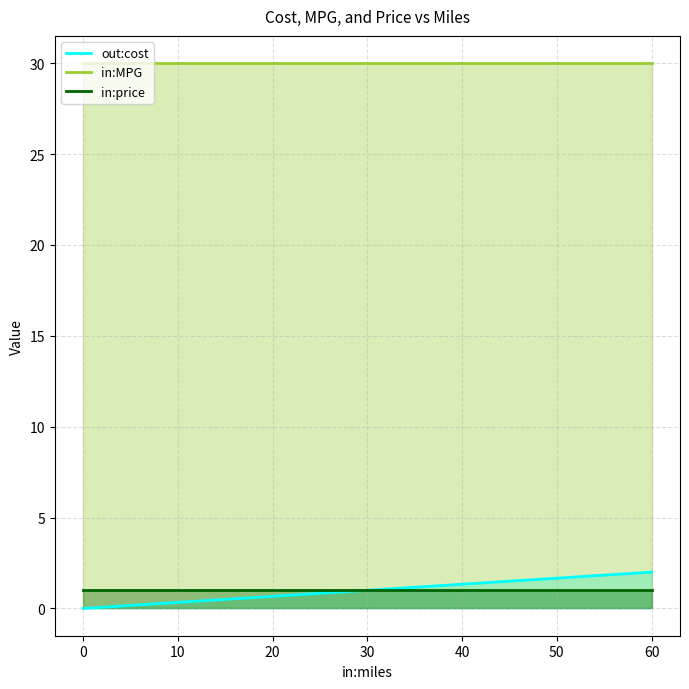

Count the out:cost values in the range 0 to 2.

4